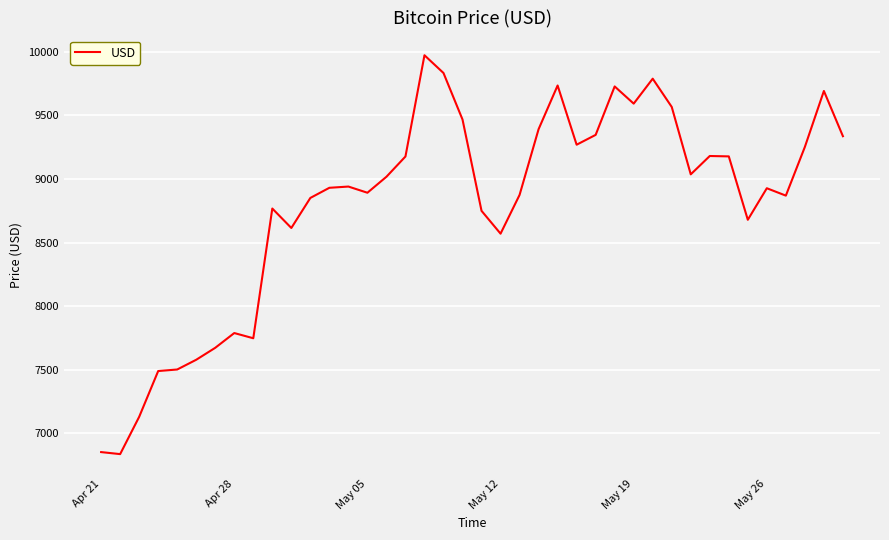

What is the smallest value displayed?

6838.0